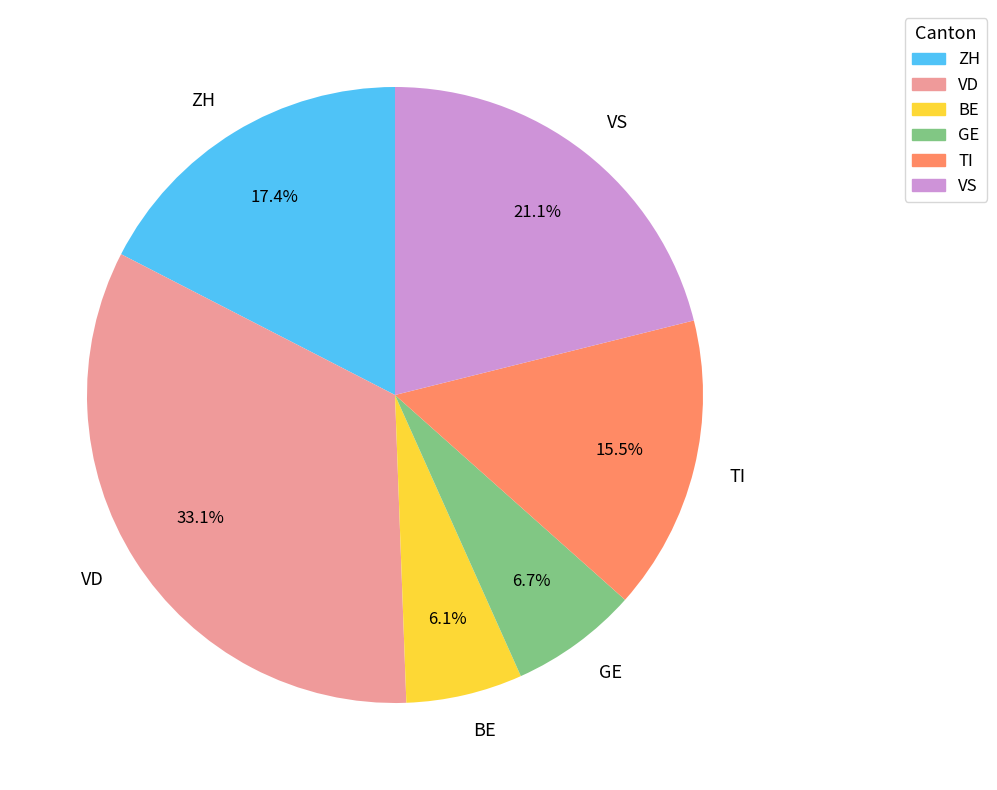

Which slice is the largest?

VD